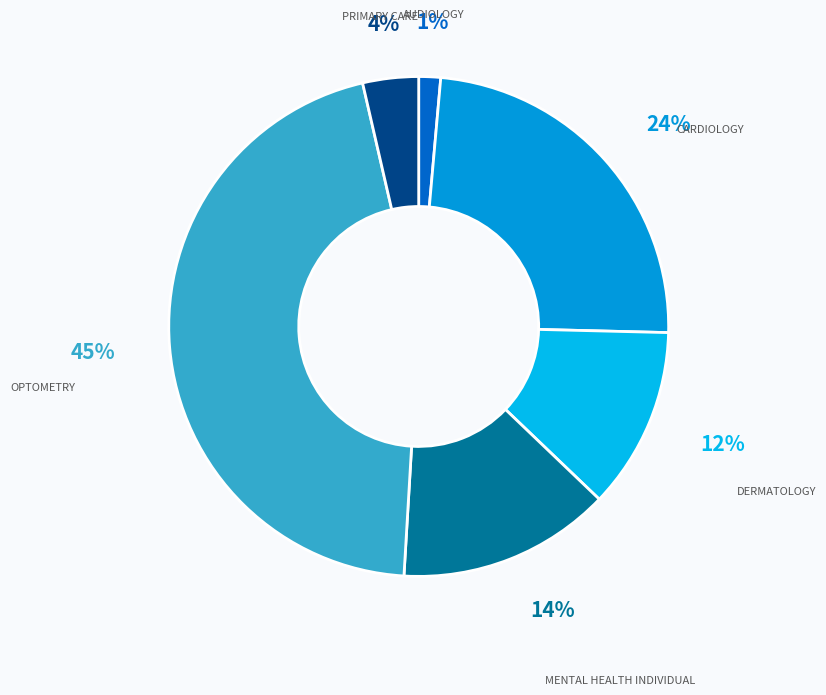

Does AUDIOLOGY represent more than half of the total?

No